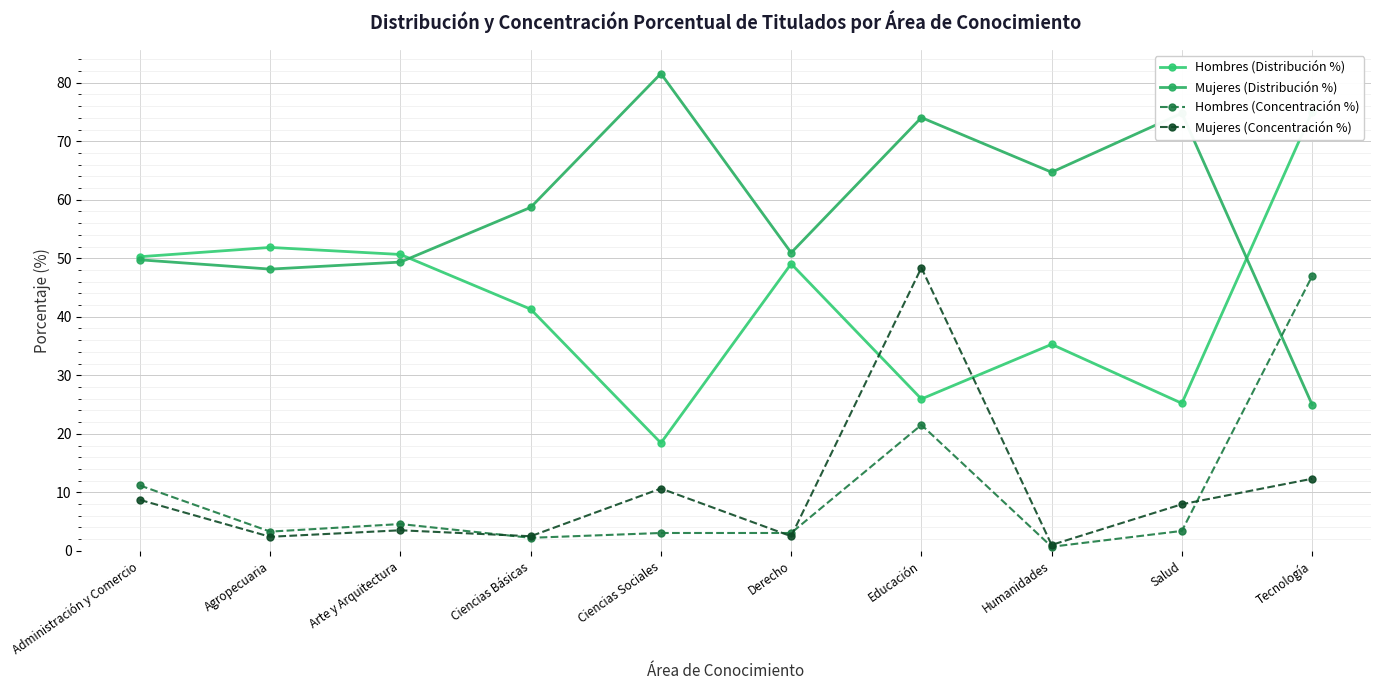

How many lines are shown in the chart?

4